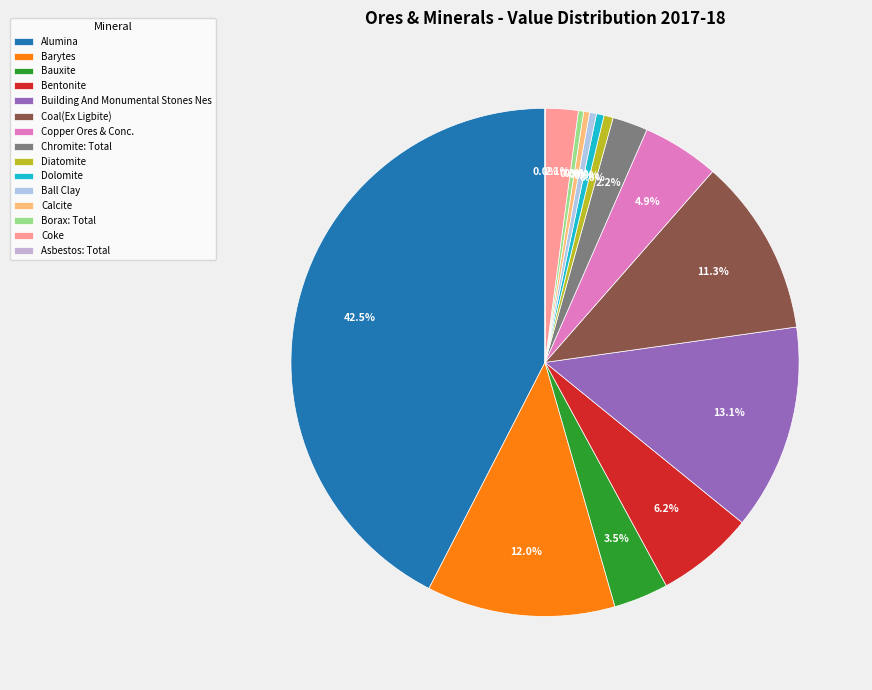

What is the largest slice in the pie chart?

Alumina